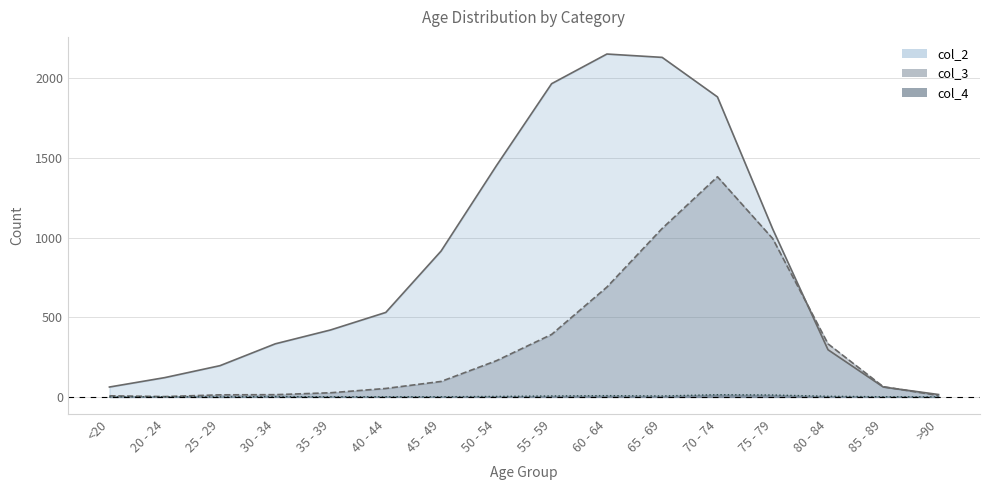

Does the chart have visible grid lines?

Yes